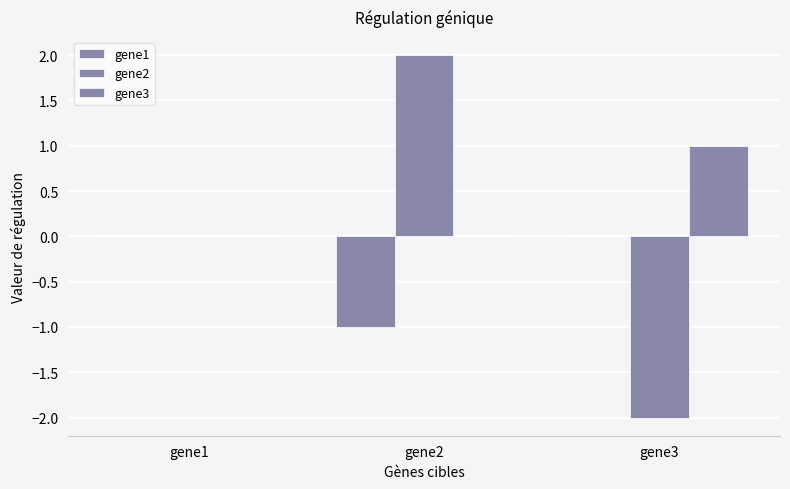

Are the bars horizontal?

No